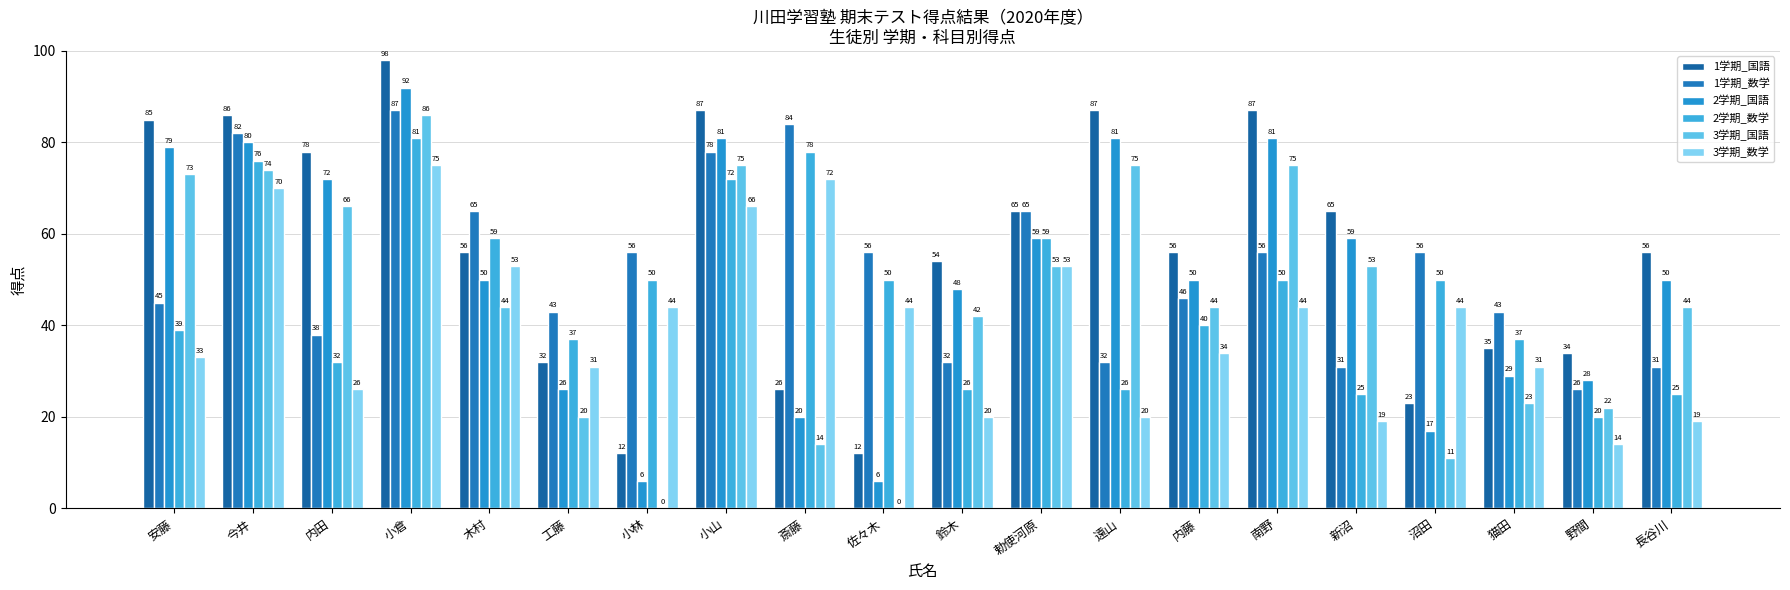

Is it true that 1学期_数学 equals 149 at 小倉?

False